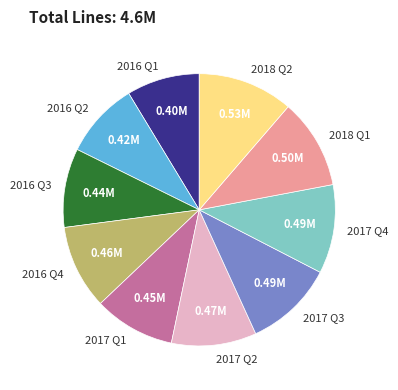

Approximately how many times larger is the value at 2017 Q3 compared to 2018 Q1?

1.0